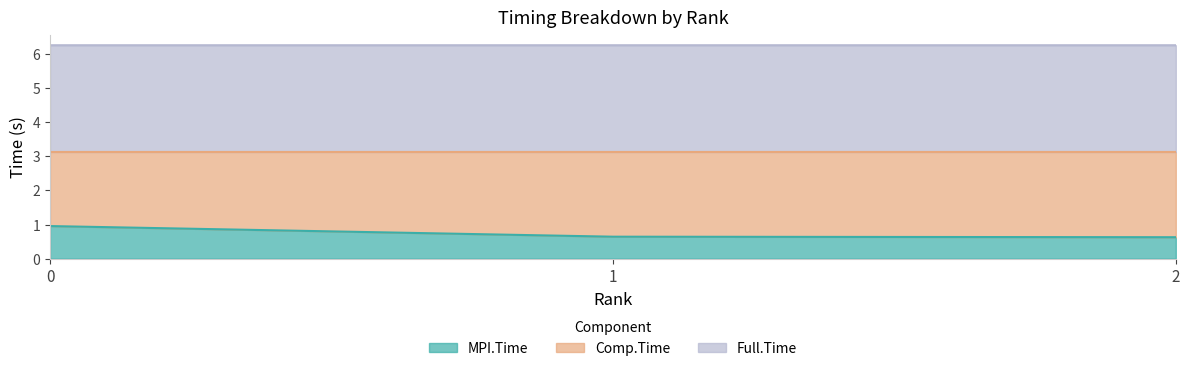

How many lines are shown in the chart?

3